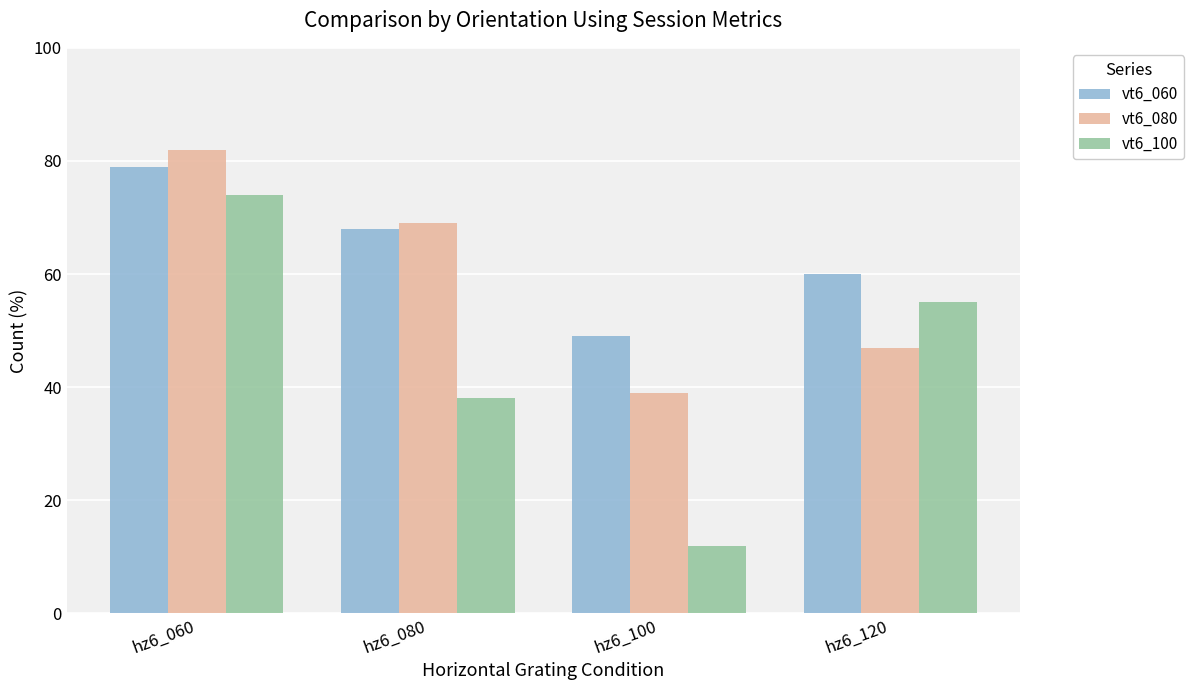

Where is vt6_100 nearest to the value 43?

hz6_080